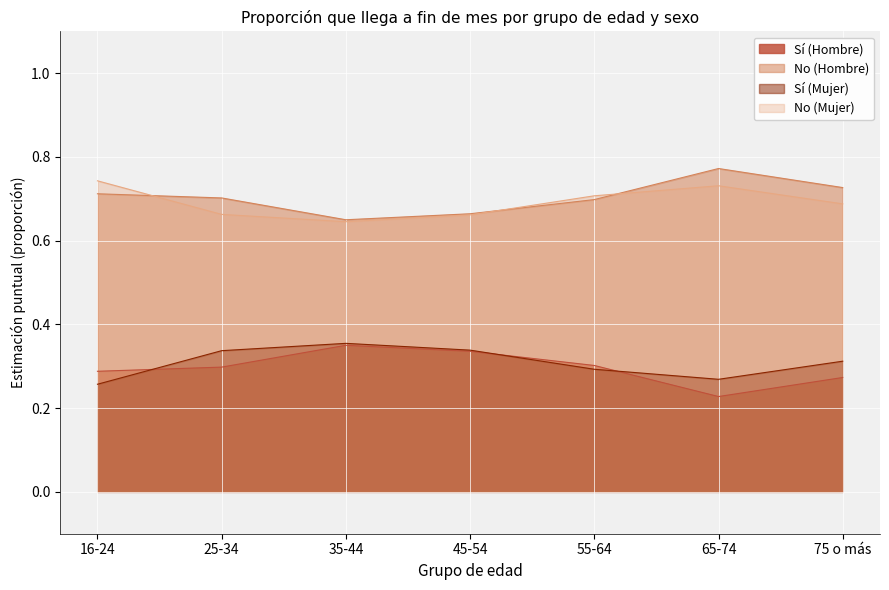

What is the sum of the No (Mujer) values at 65-74 and 35-44?

1.4